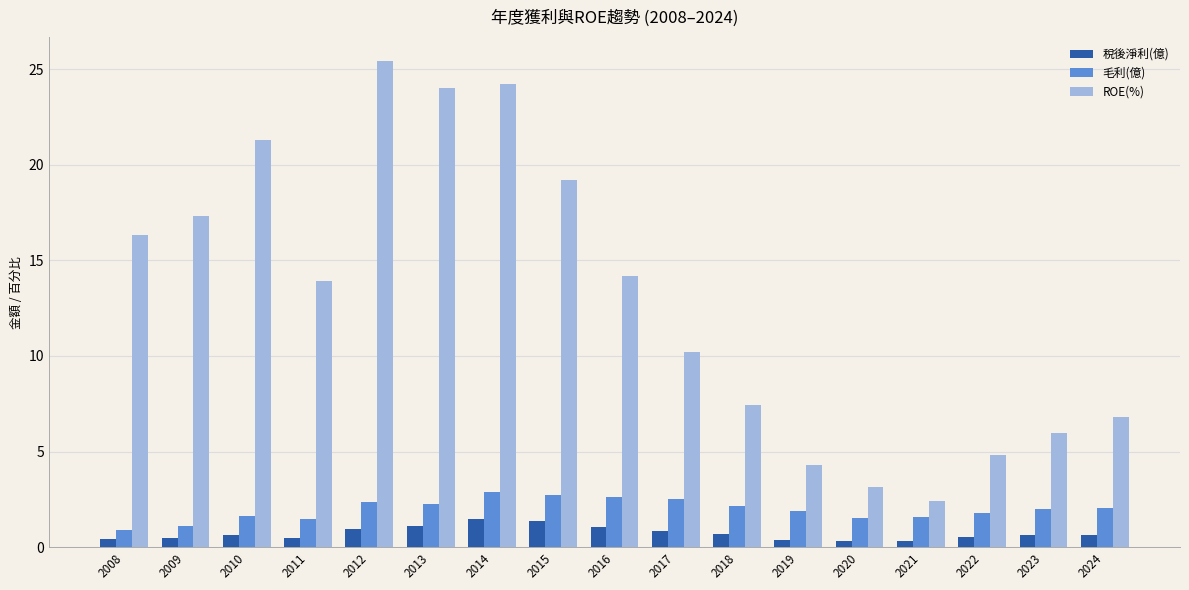

The ROE(%) series shows 24.0 at 2013. True or false?

True